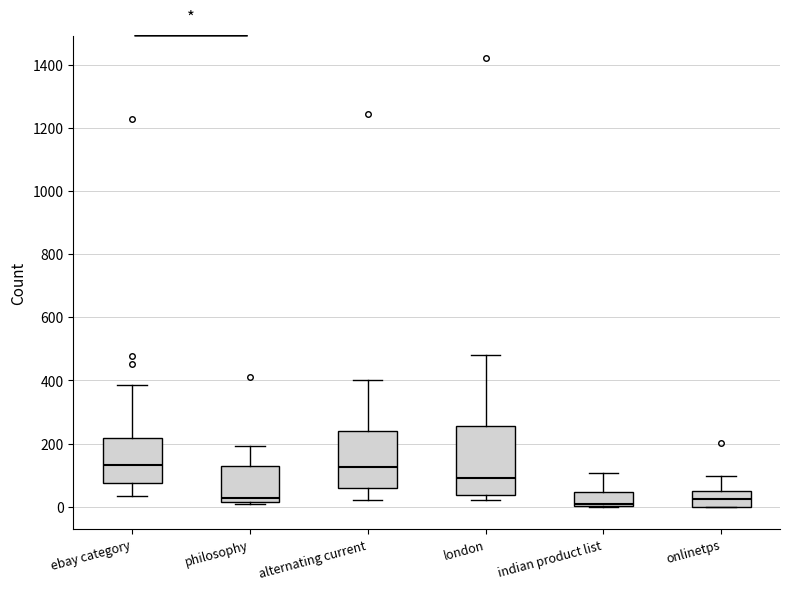

Which box is the tallest, from its lower edge to its upper edge?

london